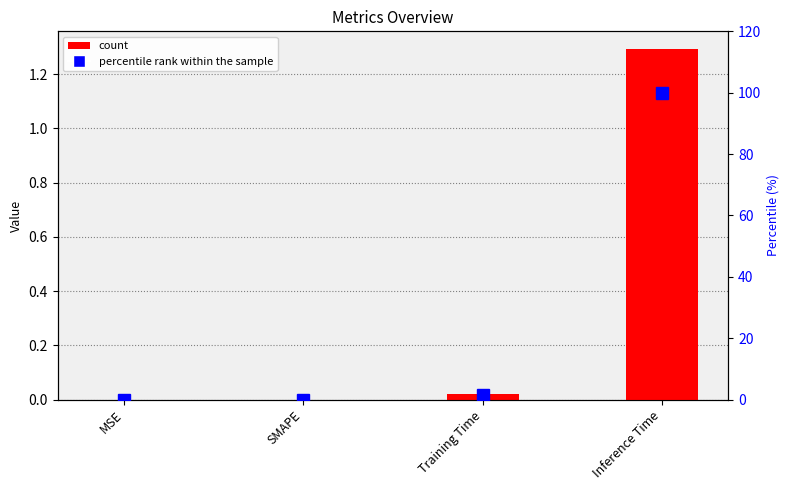

At which category is the sum across all series the highest?

Inference Time